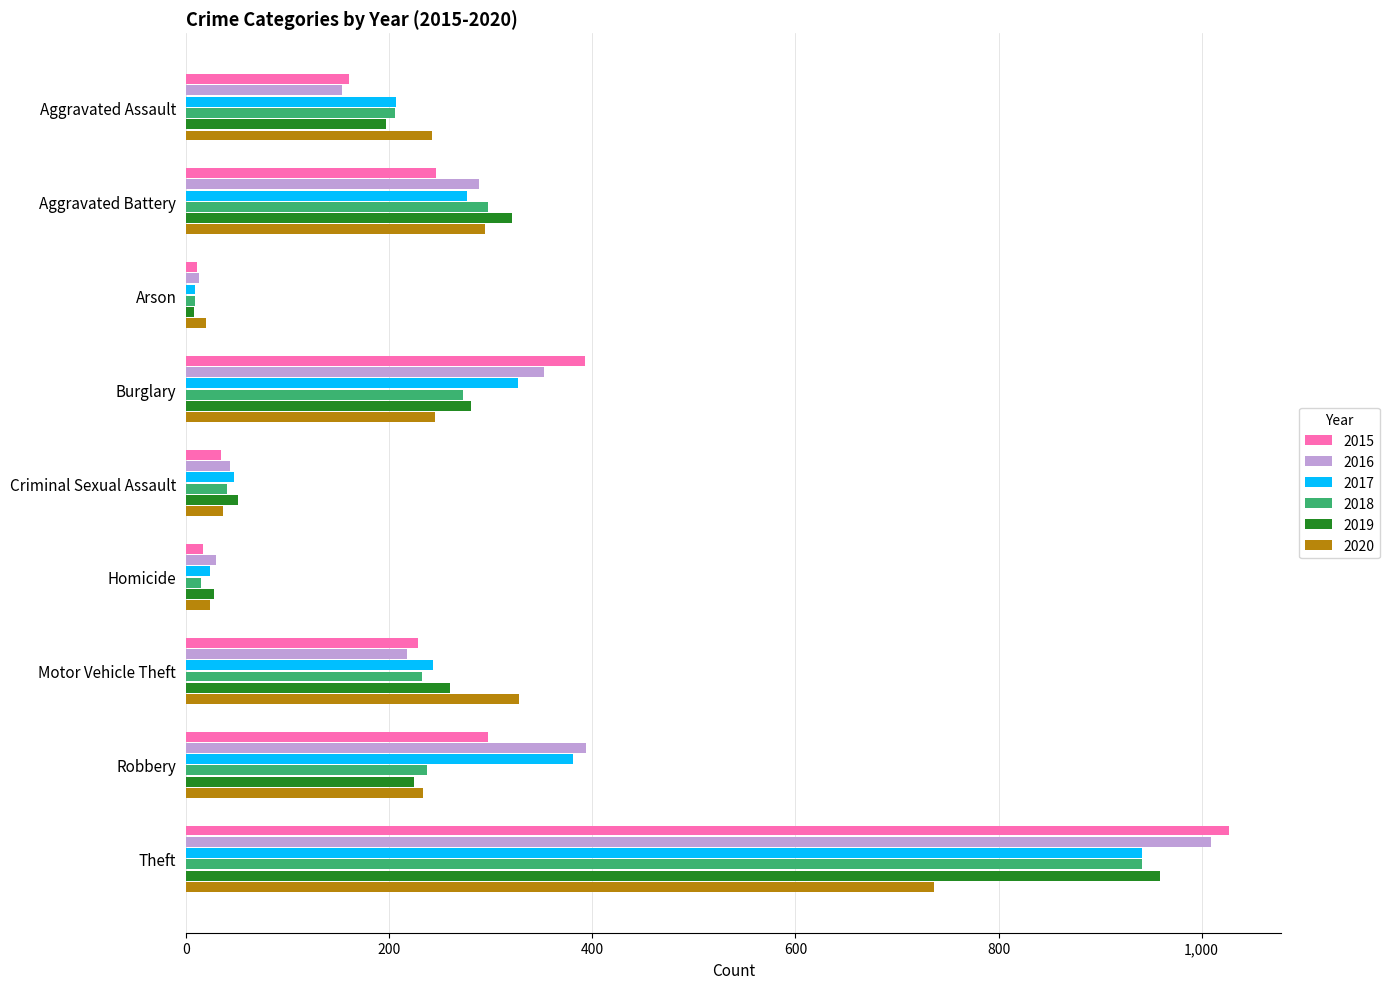

What is the sum of all 2017 values?

2456